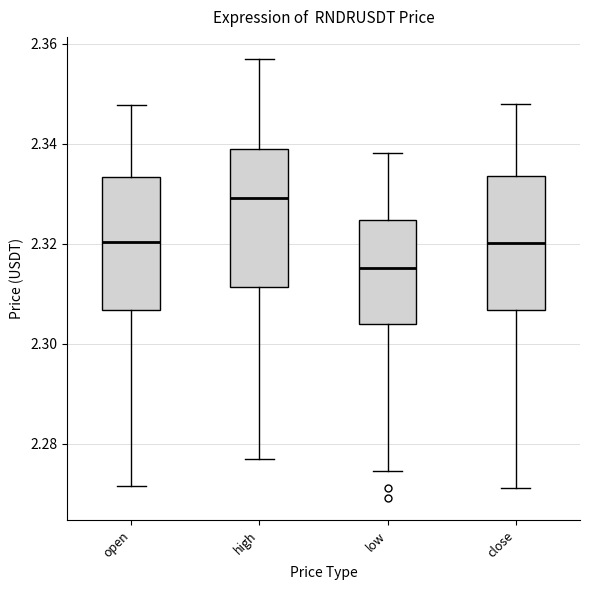

Where is the lower edge of the box for high on the y-axis? The values are not printed on the chart, so give them approximately, as read against the axis.

2.312